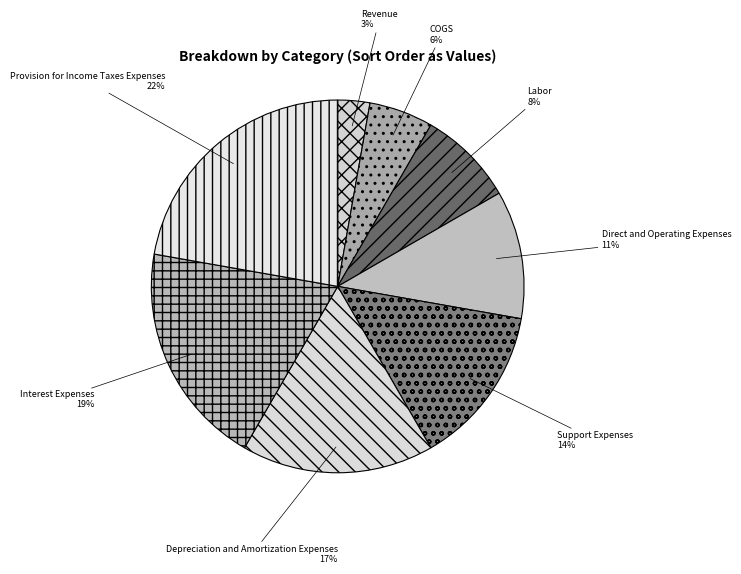

Combined, do Support Expenses and Interest Expenses account for over 50%?

No